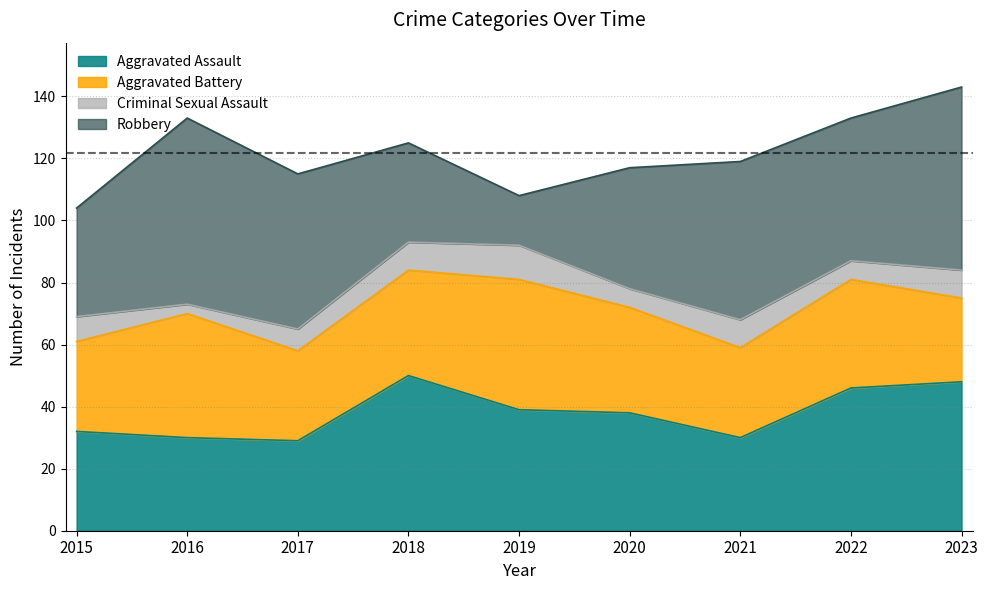

What is the difference between the Robbery values at 2023 and 2021?

8